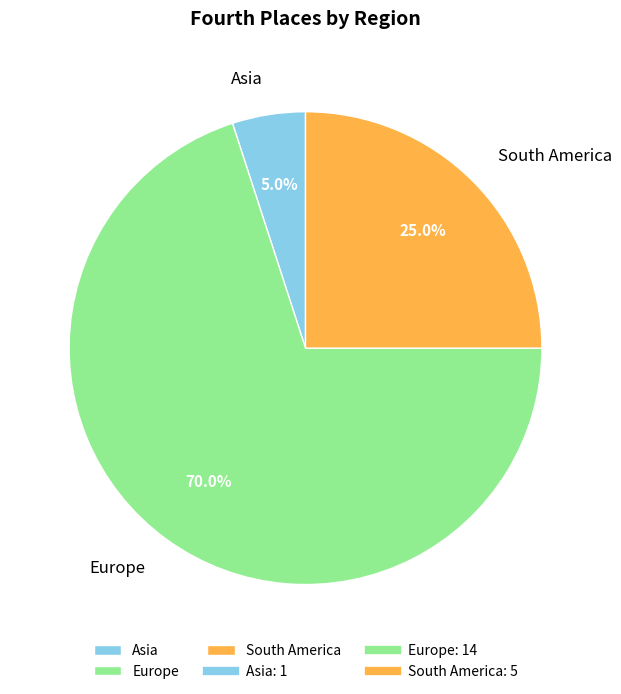

True or false: Asia accounts for 19% of the total.

False